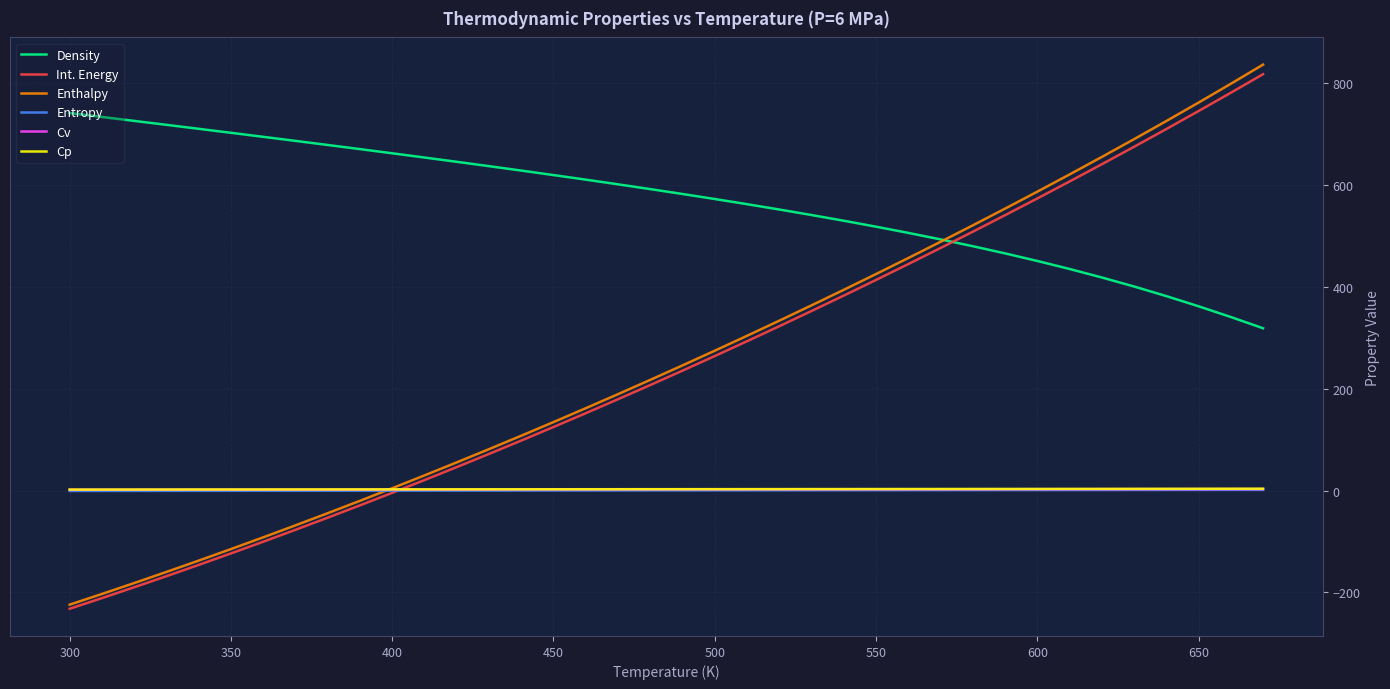

Which series has the largest total across all categories?

Density